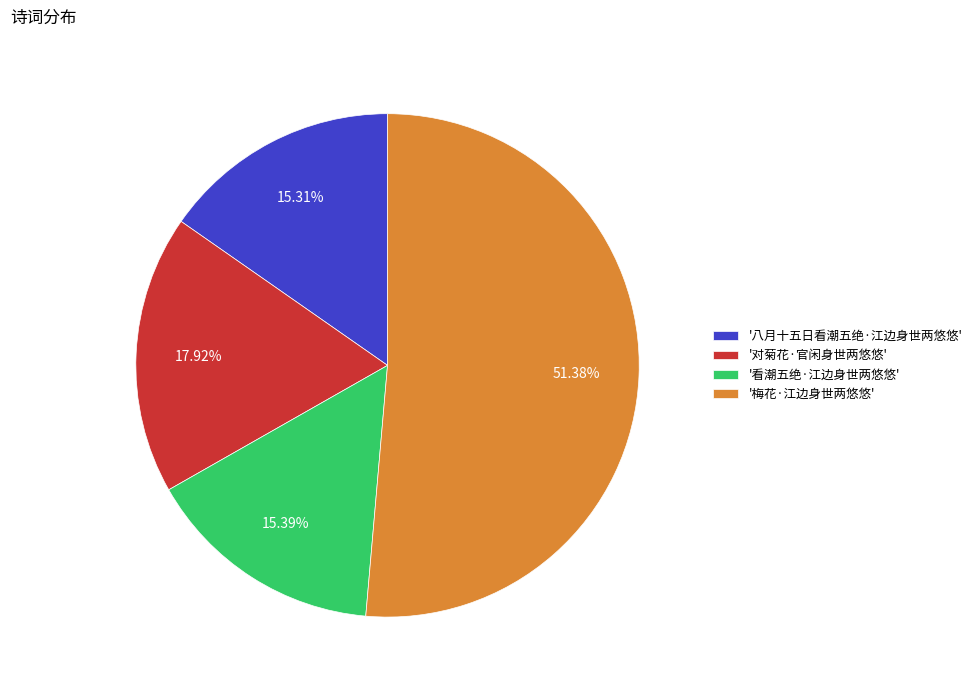

Combined, do '梅花·江边身世两悠悠' and '对菊花·官闲身世两悠悠' account for over 50%?

Yes